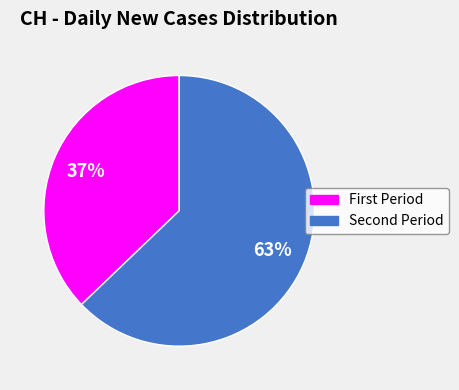

Is there a majority slice in this chart?

Yes